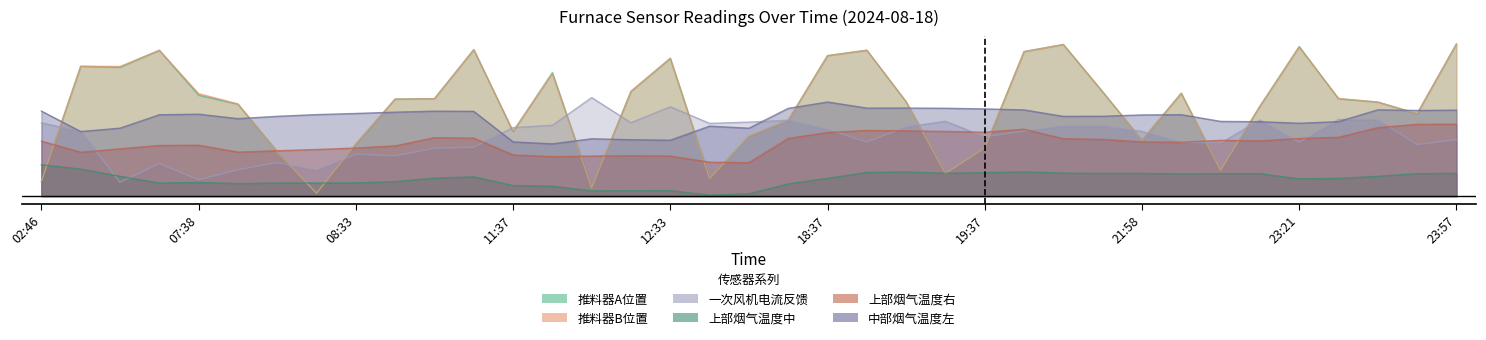

True or false: 上部烟气温度右 has more than 0 points higher than both neighbors.

True